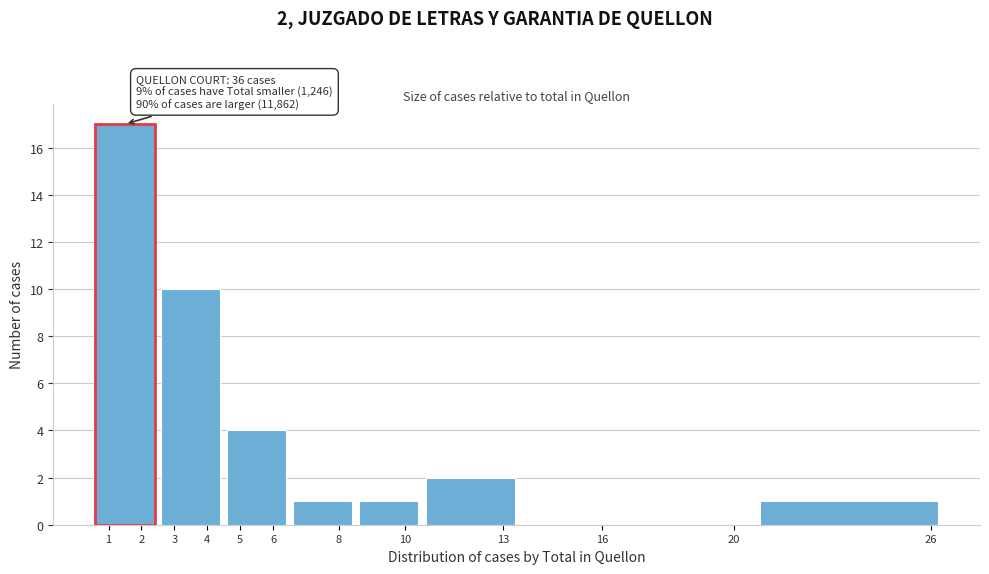

Over which range of the x-axis is the bar tallest?

0.5 to 2.5